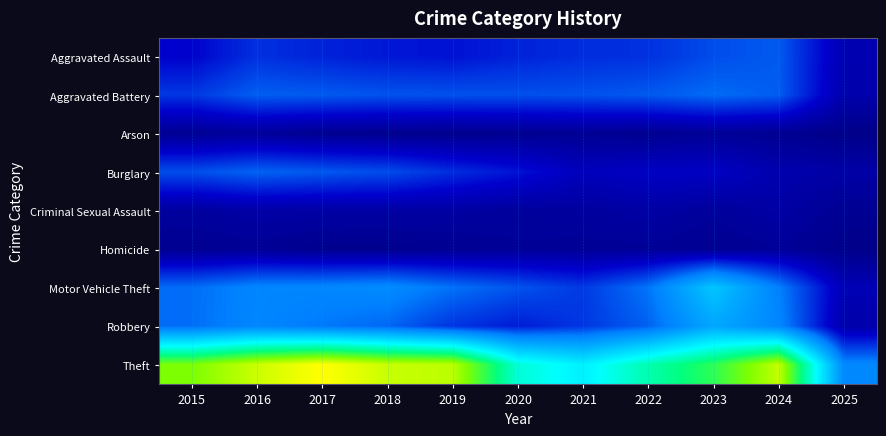

Reading right to left, transcribe all the data shown in this chart.

Aggravated Assault: 2025=58	2024=191	2023=177	2022=146	2021=142	2020=131	2019=113	2018=119	2017=131	2016=146	2015=95
Aggravated Battery: 2025=49	2024=194	2023=209	2022=190	2021=182	2020=180	2019=182	2018=183	2017=191	2016=196	2015=154
Arson: 2025=2	2024=14	2023=21	2022=11	2021=17	2020=12	2019=6	2018=8	2017=12	2016=25	2015=15
Burglary: 2025=42	2024=52	2023=82	2022=82	2021=71	2020=115	2019=143	2018=176	2017=189	2016=201	2015=178
Criminal Sexual Assault: 2025=15	2024=40	2023=27	2022=40	2021=31	2020=28	2019=37	2018=38	2017=39	2016=42	2015=31
Homicide: 2025=3	2024=24	2023=12	2022=21	2021=20	2020=22	2019=14	2018=8	2017=8	2016=18	2015=13
Motor Vehicle Theft: 2025=63	2024=234	2023=384	2022=219	2021=156	2020=184	2019=216	2018=256	2017=247	2016=245	2015=211
Robbery: 2025=47	2024=248	2023=316	2022=198	2021=153	2020=124	2019=150	2018=204	2017=224	2016=247	2015=212
Theft: 2025=249	2024=849	2023=689	2022=592	2021=474	2020=550	2019=841	2018=856	2017=916	2016=858	2015=774